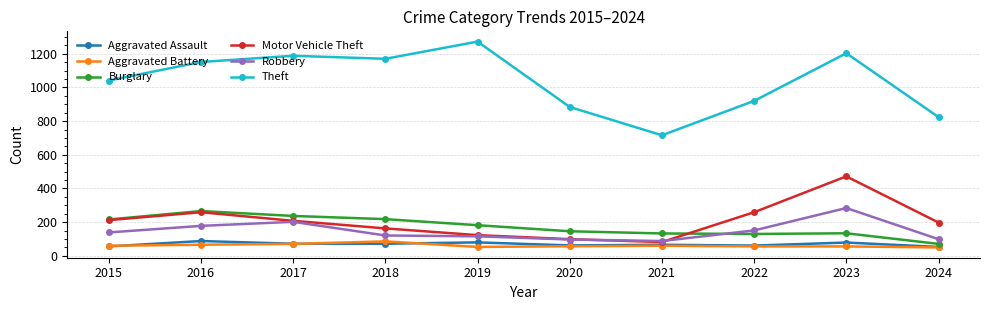

What is the total value across all series at 2015?

1724